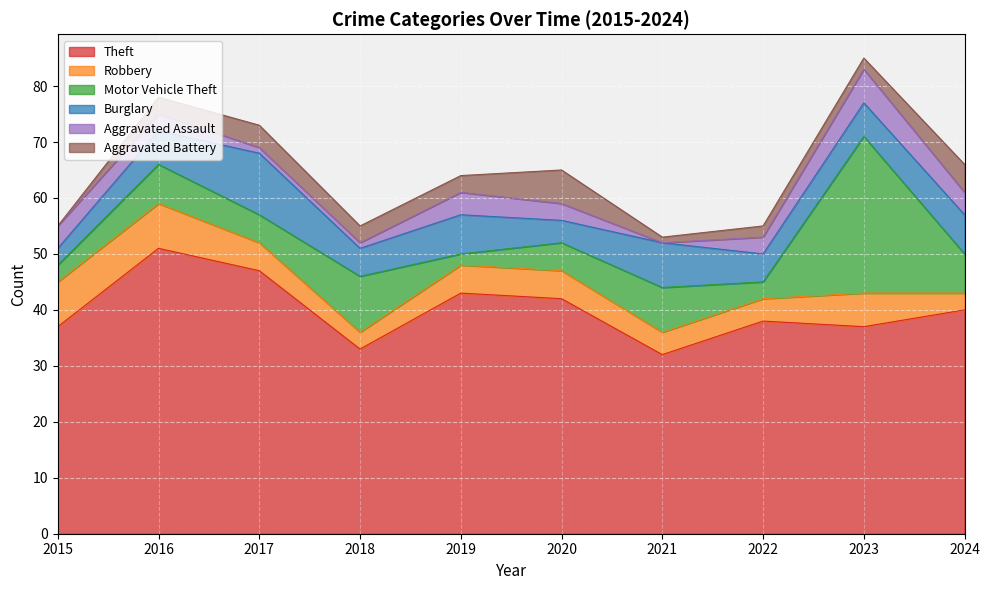

True or false: Aggravated Assault has more than 0 points higher than both neighbors.

True